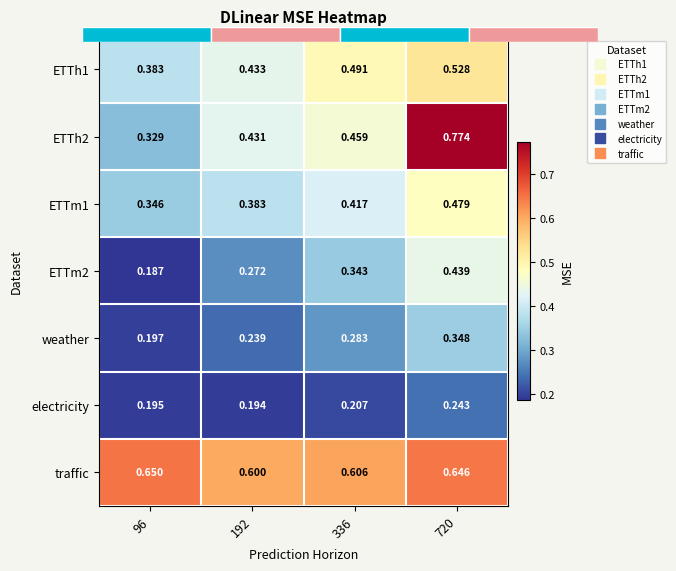

Rank the categories by ETTh1 value from lowest to highest.

96, 192, 336, 720